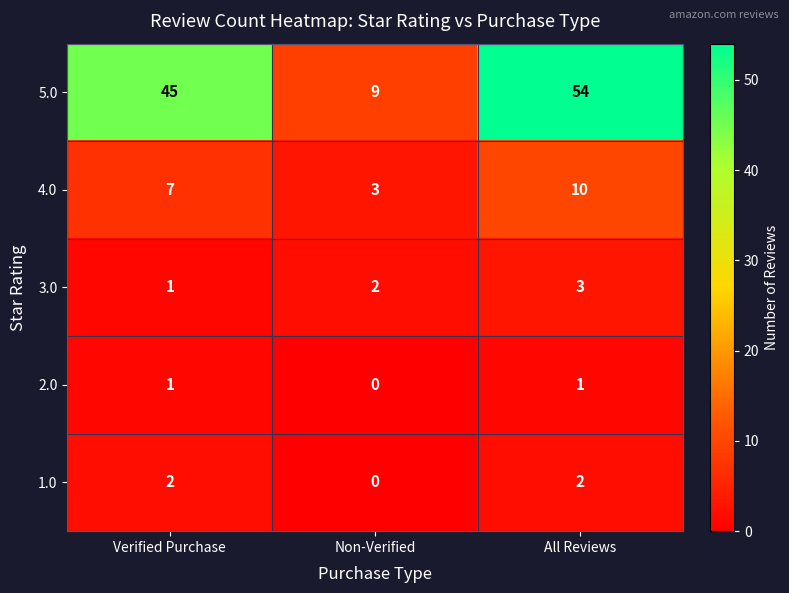

What is the difference between the highest and lowest values at All Reviews?

53